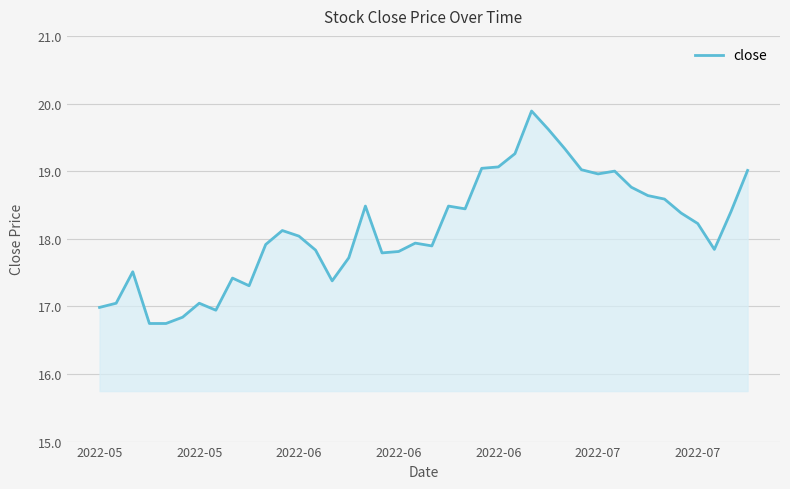

What is the difference between the maximum and second lowest values?

3.1